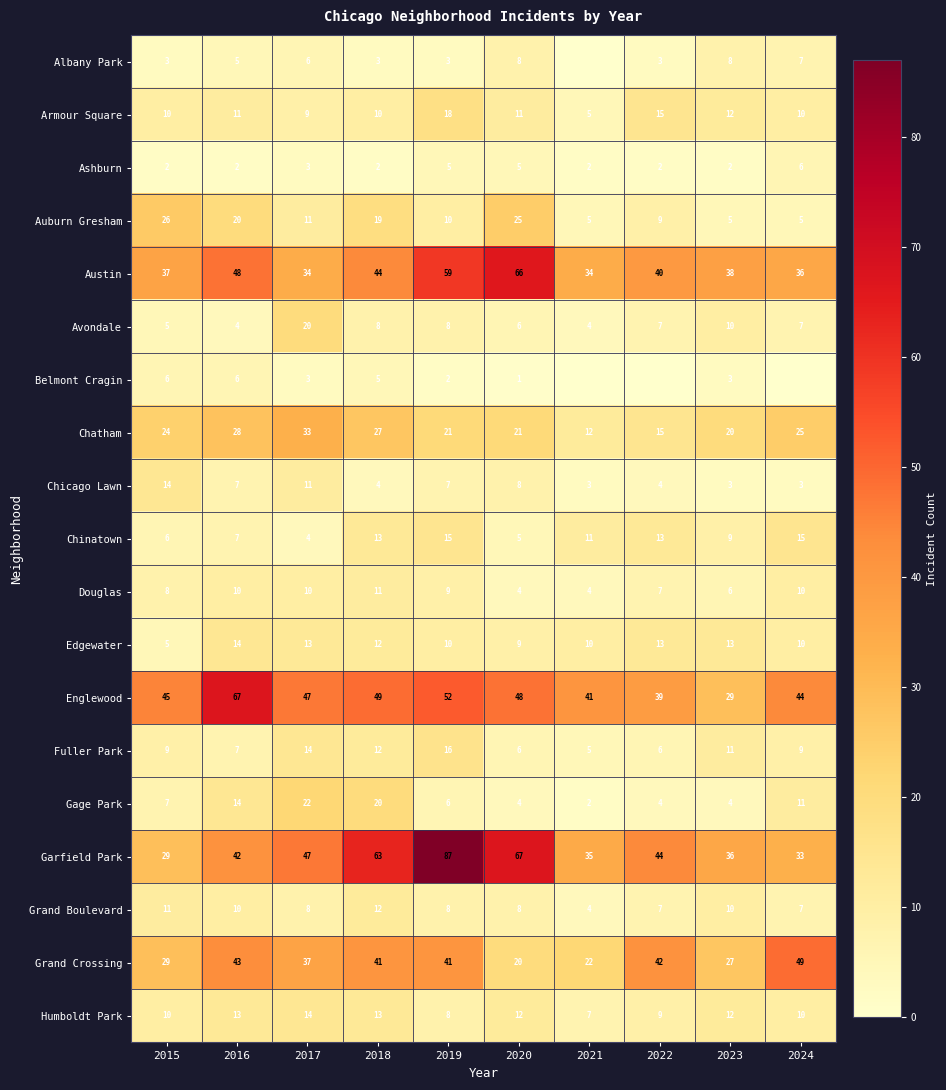

Which series changed the most between 2016 and 2018?

Garfield Park